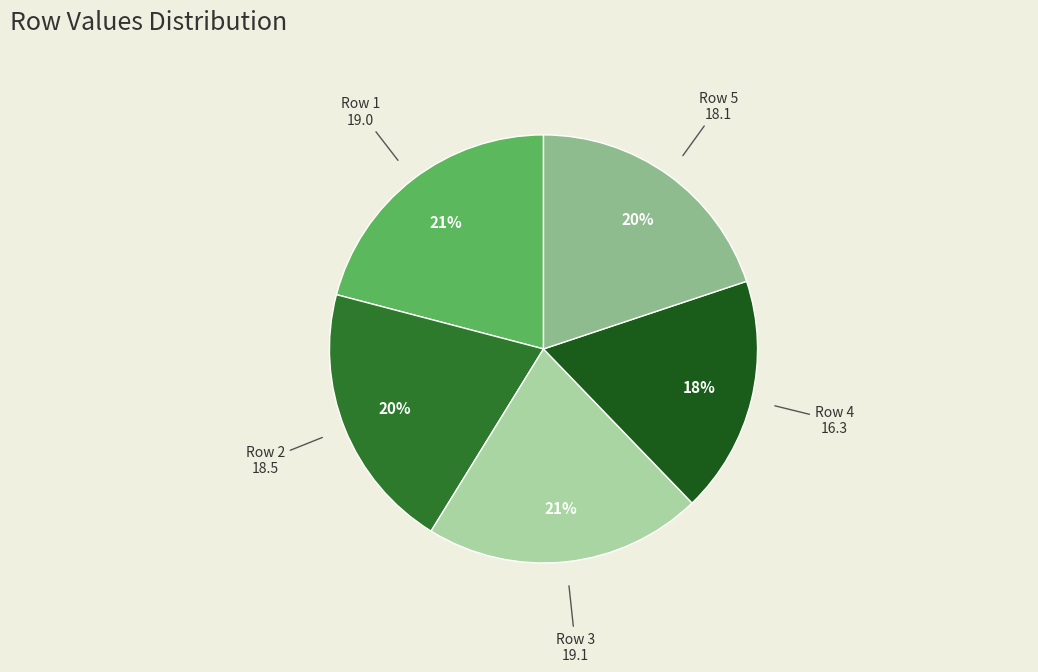

How many slices are in this pie chart?

5